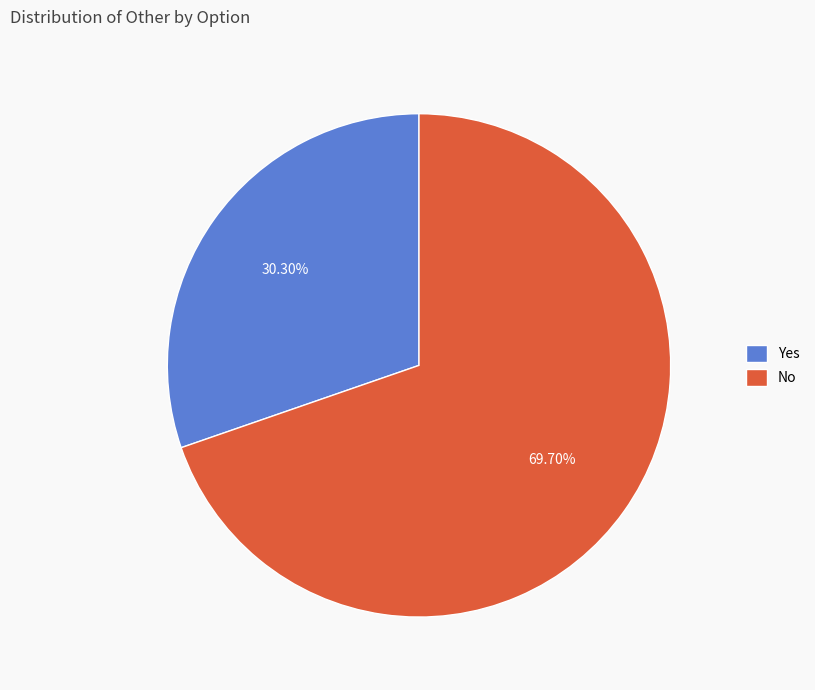

To the nearest percent, what portion does No represent?

70%